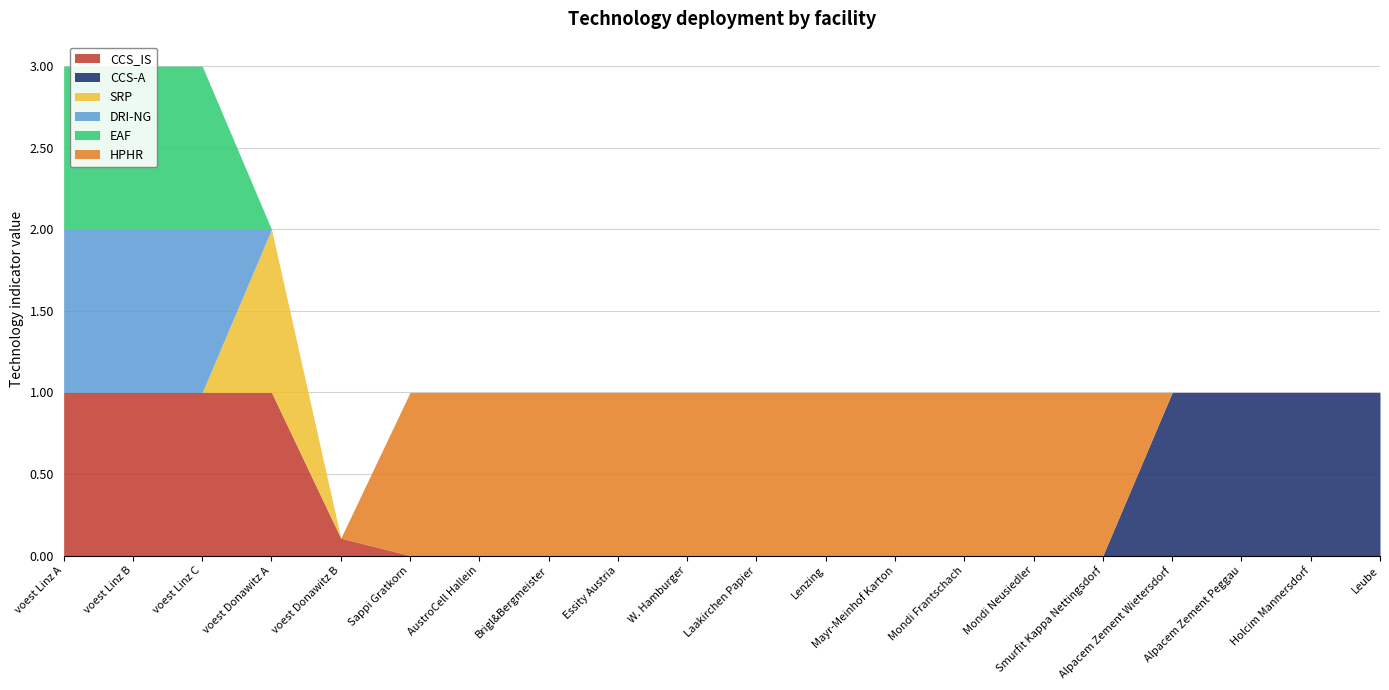

Reading left to right, what are all the values shown in this chart?

CCS_IS: 1.0	1.0	1.0	1.0	0.1	0.0	0.0	0.0	0.0	0.0	0.0	0.0	0.0	0.0	0.0	0.0	0.0	0.0	0.0	0.0
CCS-A: 0.0	0.0	0.0	0.0	0.0	0.0	0.0	0.0	0.0	0.0	0.0	0.0	0.0	0.0	0.0	0.0	1.0	1.0	1.0	1.0
SRP: 0.0	0.0	0.0	1.0	0.0	0.0	0.0	0.0	0.0	0.0	0.0	0.0	0.0	0.0	0.0	0.0	0.0	0.0	0.0	0.0
DRI-NG: 1.0	1.0	1.0	0.0	0.0	0.0	0.0	0.0	0.0	0.0	0.0	0.0	0.0	0.0	0.0	0.0	0.0	0.0	0.0	0.0
EAF: 1.0	1.0	1.0	0.0	0.0	0.0	0.0	0.0	0.0	0.0	0.0	0.0	0.0	0.0	0.0	0.0	0.0	0.0	0.0	0.0
HPHR: 0.0	0.0	0.0	0.0	0.0	1.0	1.0	1.0	1.0	1.0	1.0	1.0	1.0	1.0	1.0	1.0	0.0	0.0	0.0	0.0